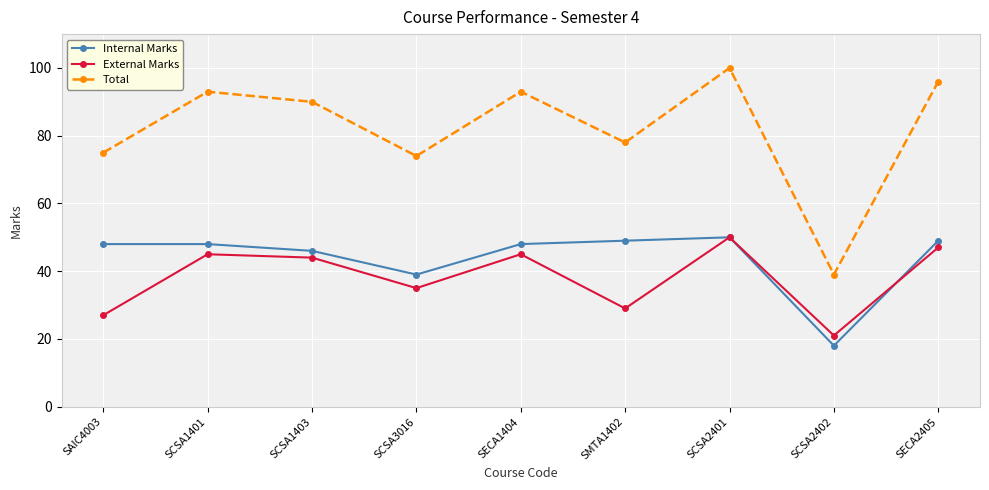

At which label does Internal Marks reach its minimum?

SCSA2402